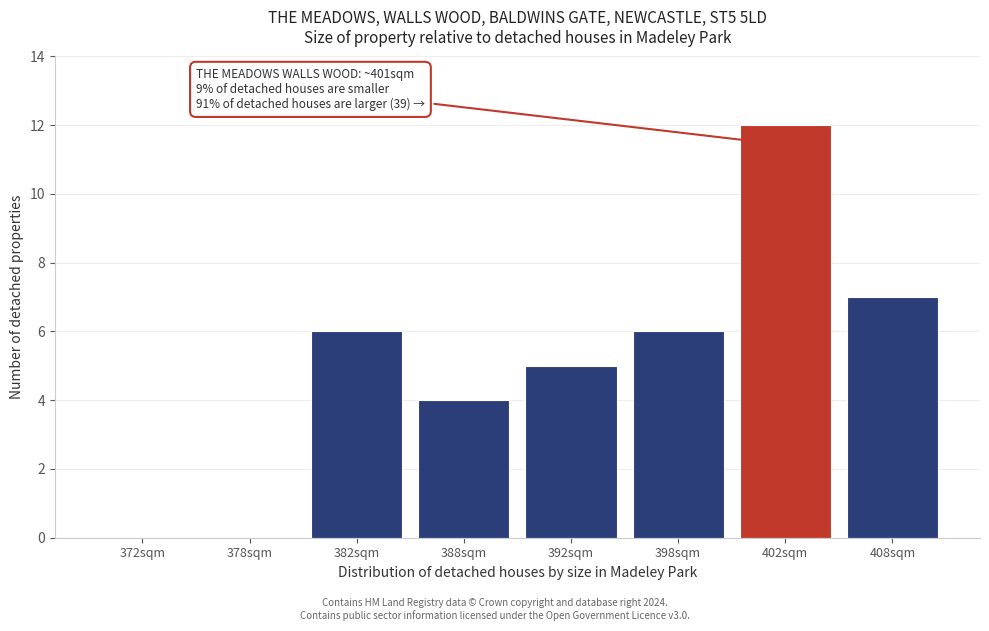

Reading left to right, list all the values displayed in this chart.

372sqm=0	378sqm=0	382sqm=6	388sqm=4	392sqm=5	398sqm=6	402sqm=12	408sqm=7